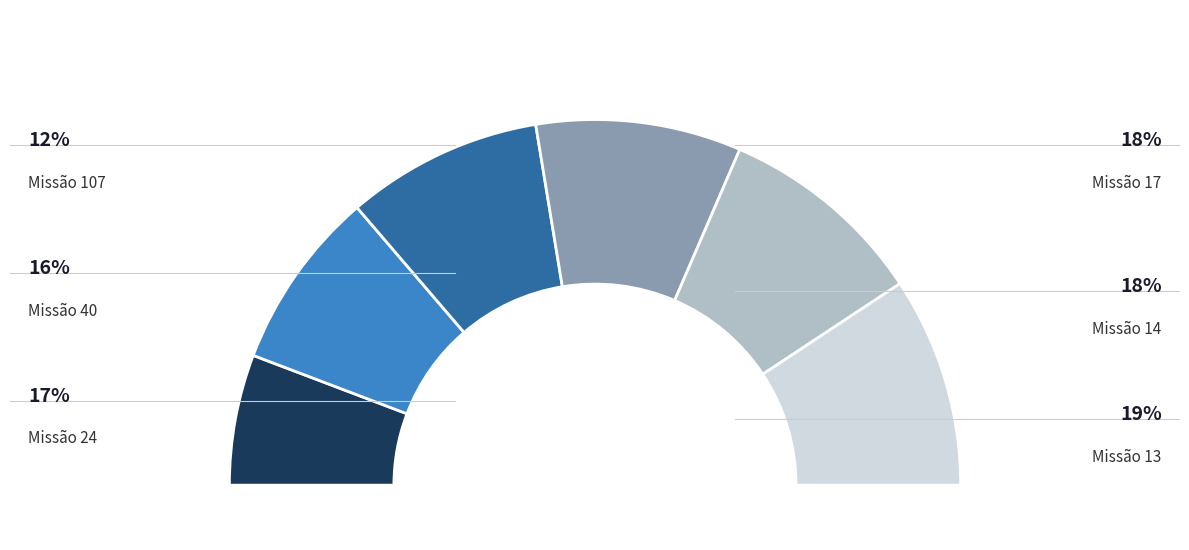

Is the sum of N Voos=13 and N Voos=107 greater than half?

No